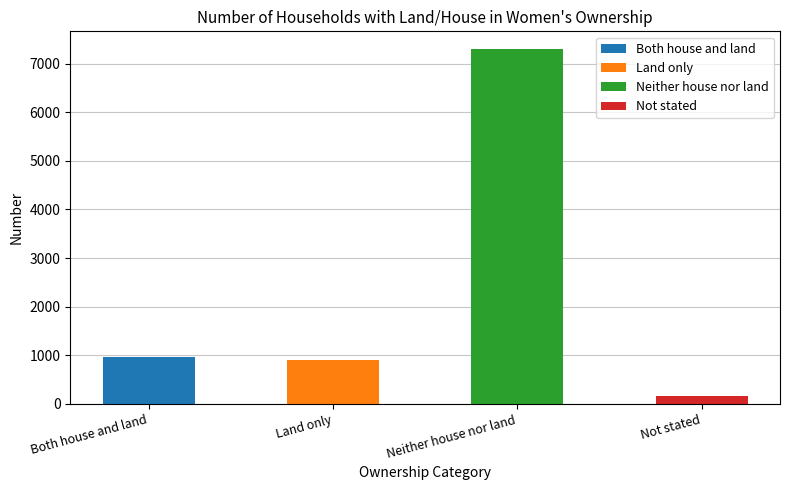

True or false: the data shows 960 at Both house and land.

True